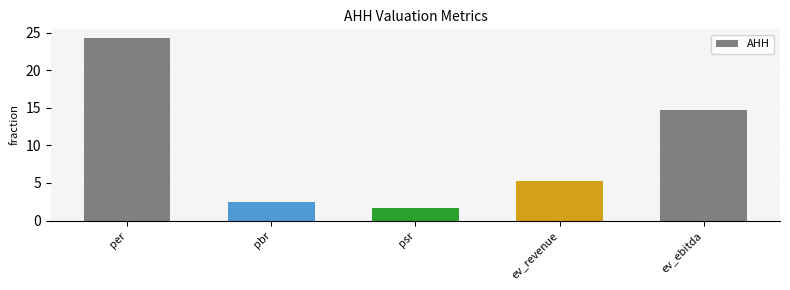

What is the minimum value shown in the chart?

1.7